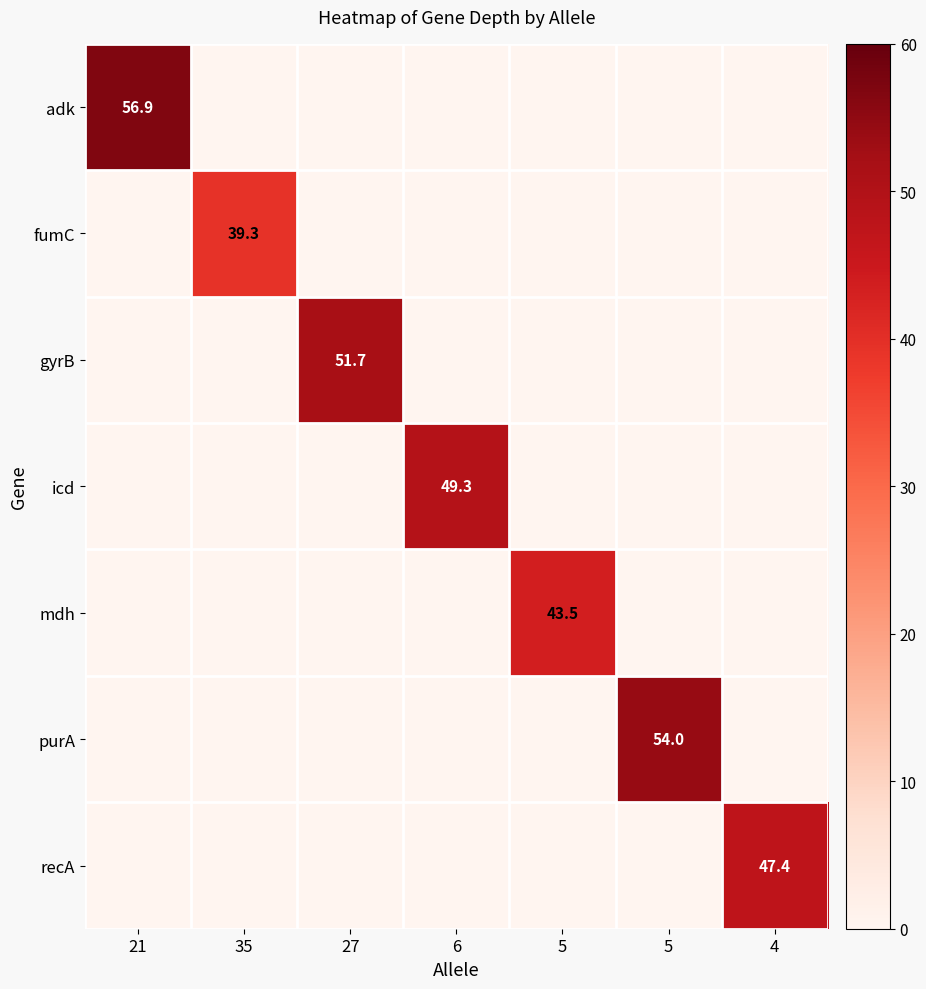

Is the value of recA at 21 greater than the value of mdh at 4?

No